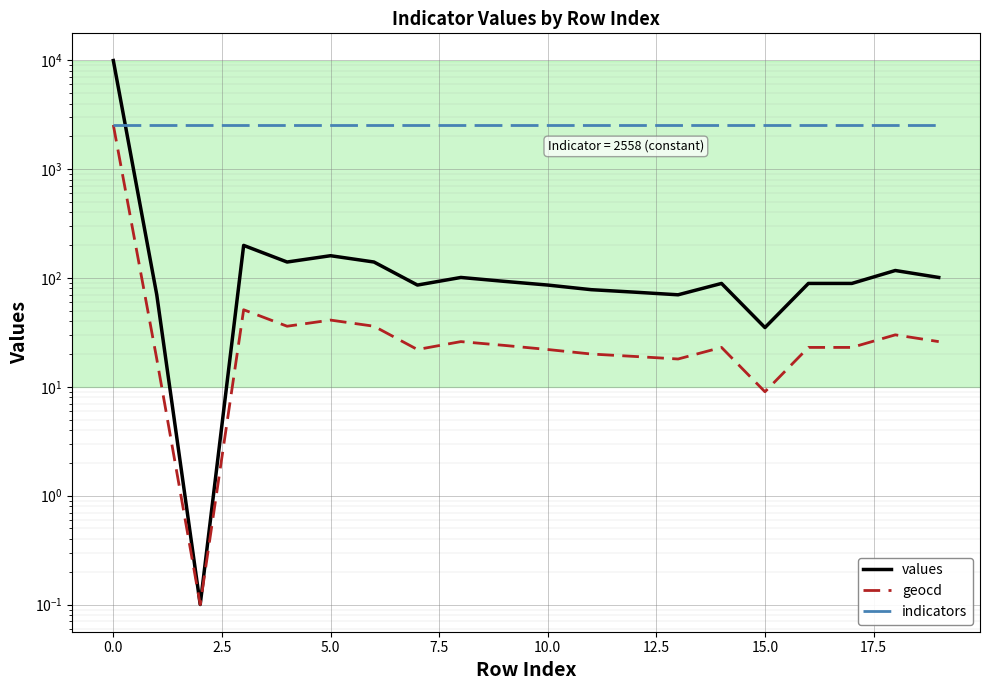

Reading right to left, list all the values displayed in this chart.

values: 101.0	117.0	89.0	89.0	35.0	89.0	70.0	74.0	78.0	86.0	93.0	101.0	86.0	140.0	160.0	140.0	199.0	0.1	70.0	9929.0
geocd: 26.0	30.0	23.0	23.0	9.0	23.0	18.0	19.0	20.0	22.0	24.0	26.0	22.0	36.0	41.0	36.0	51.0	0.1	18.0	2540.0
indicators: 2558.0	2558.0	2558.0	2558.0	2558.0	2558.0	2558.0	2558.0	2558.0	2558.0	2558.0	2558.0	2558.0	2558.0	2558.0	2558.0	2558.0	2558.0	2558.0	2558.0